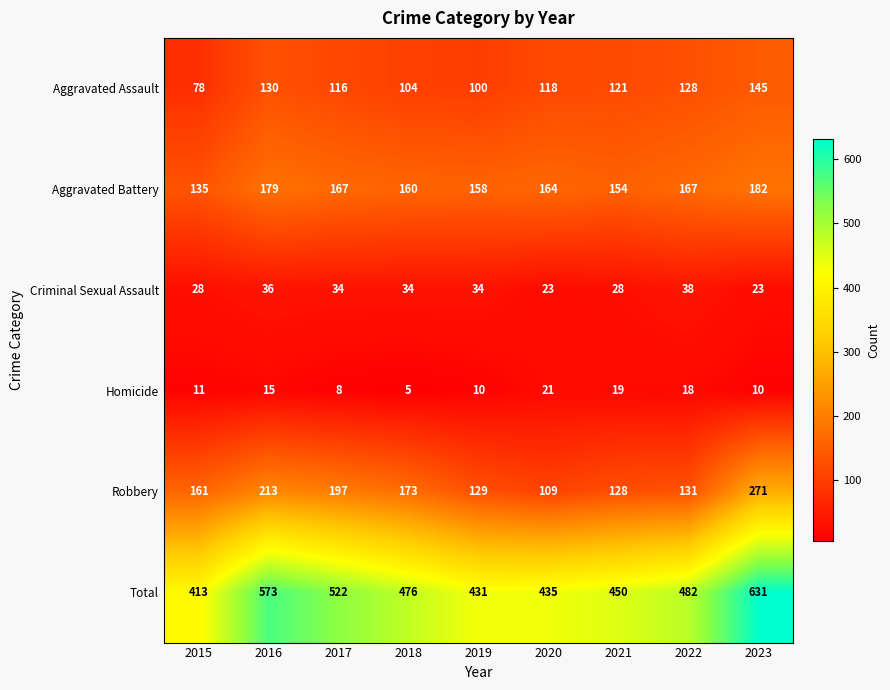

Is it true that Robbery equals 334 at 2017?

False